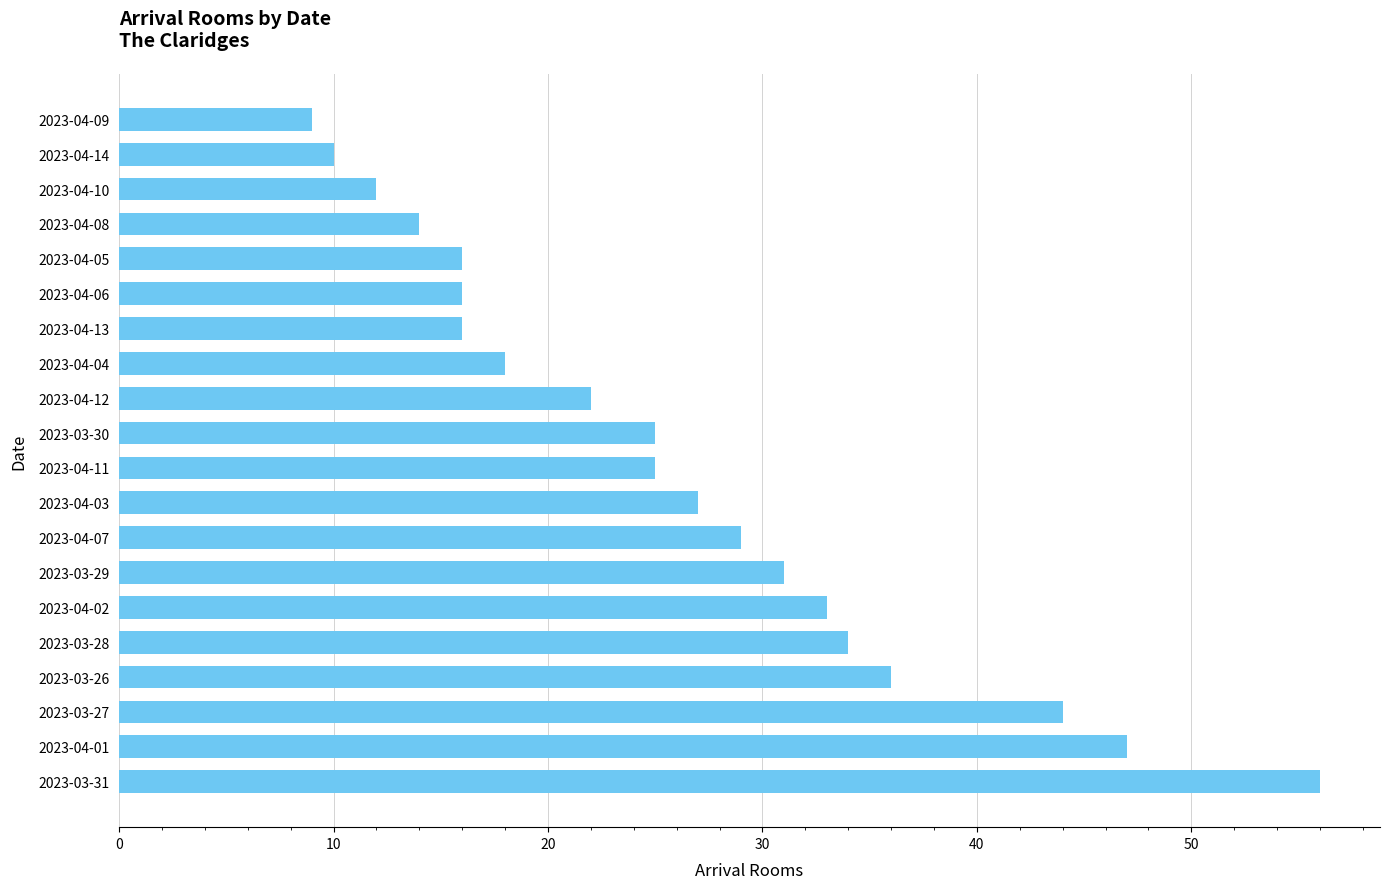

True or false: the data shows 18 at 2023-04-04.

True